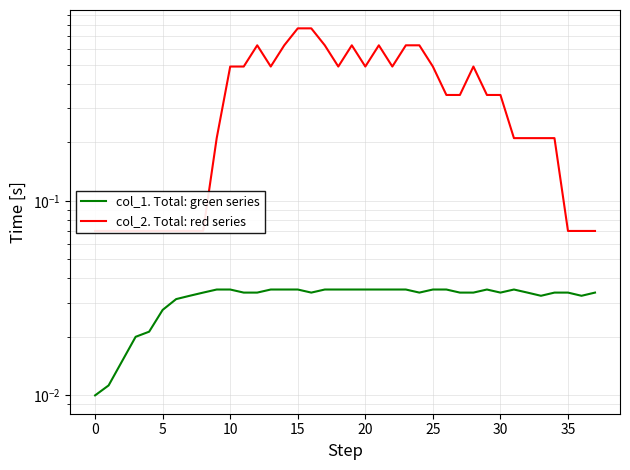

True or false: col_1. Total: green series and col_2. Total: red series cross at least once.

False